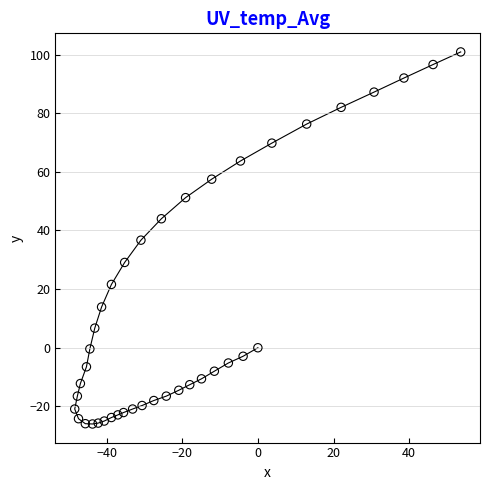

What is the range of X values (max minus min)?

102.0